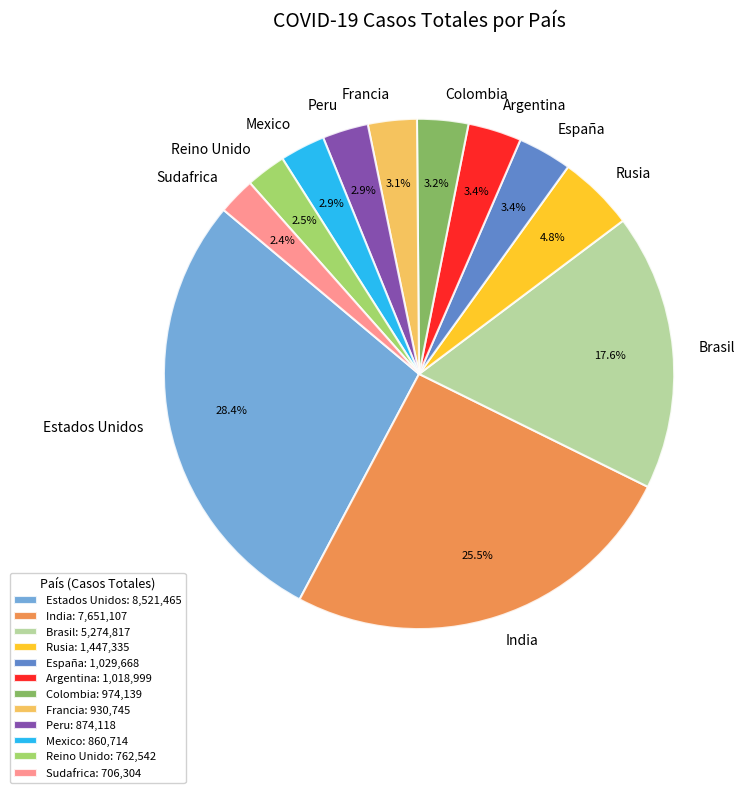

To the nearest percent, what is the combined percentage of España and Sudafrica?

6%